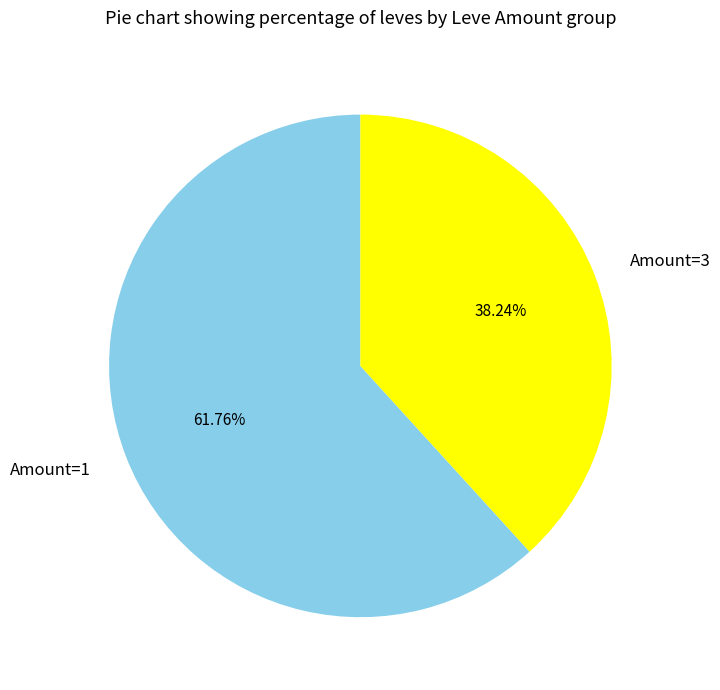

Which category has the smallest portion of the pie?

Amount=3